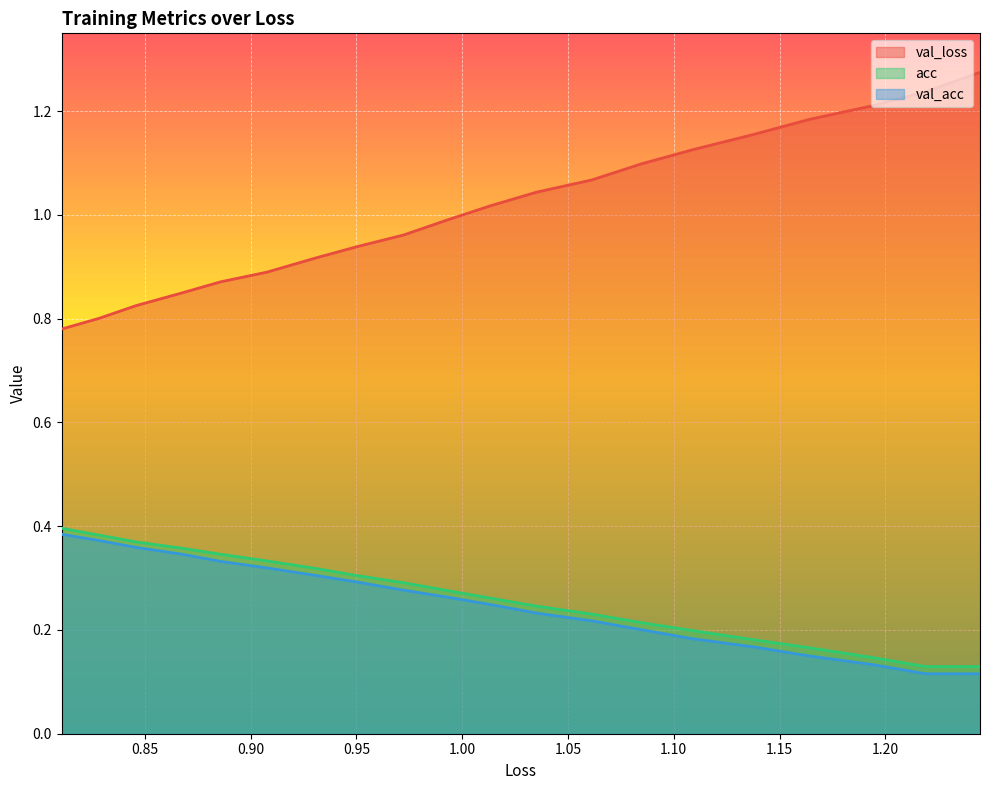

The value of acc at 19 is 0.3. True or false?

False